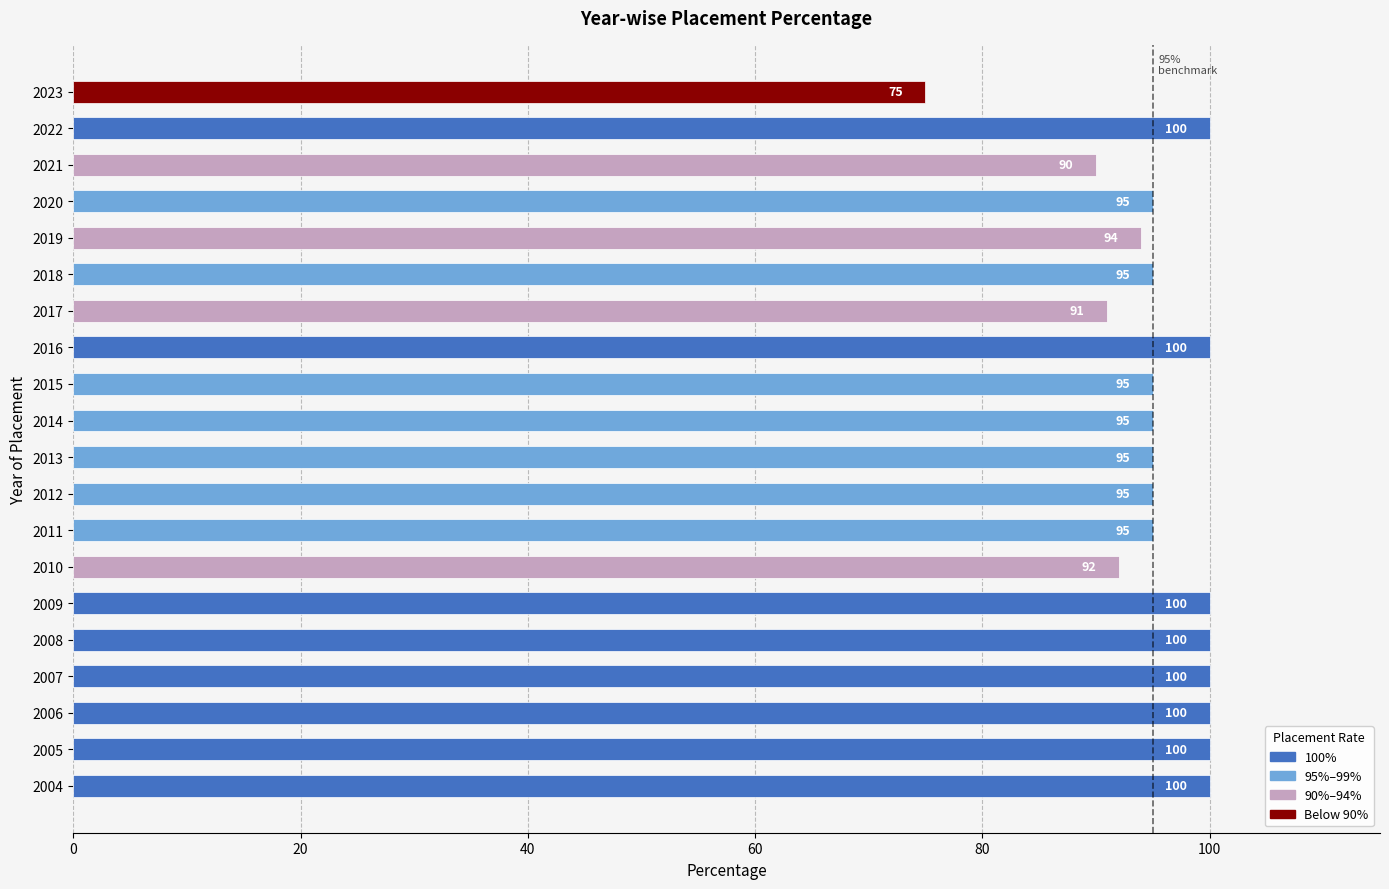

How many data points are less than 95?

5